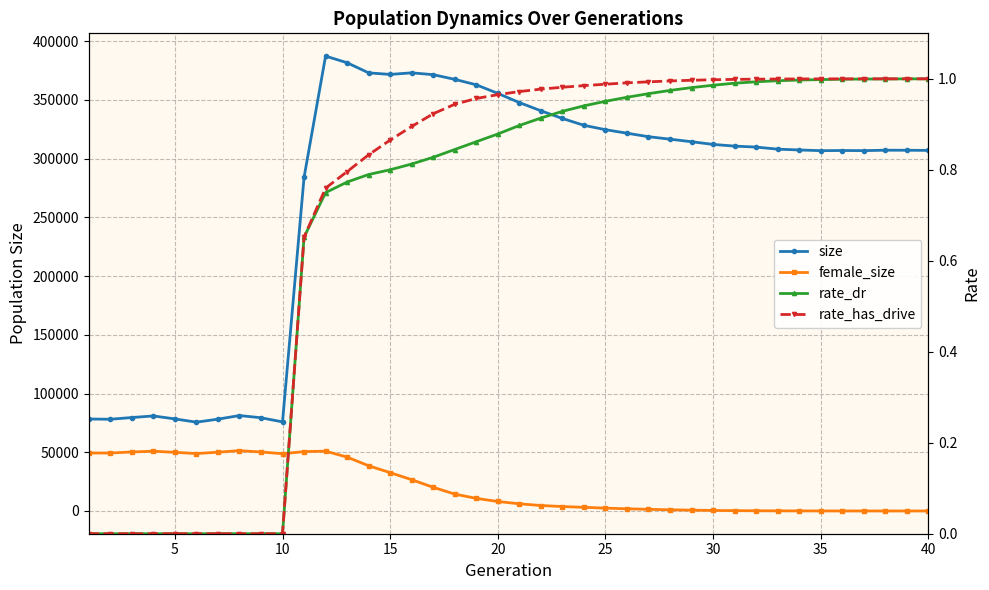

Does the chart display data point markers on the line(s)?

Yes